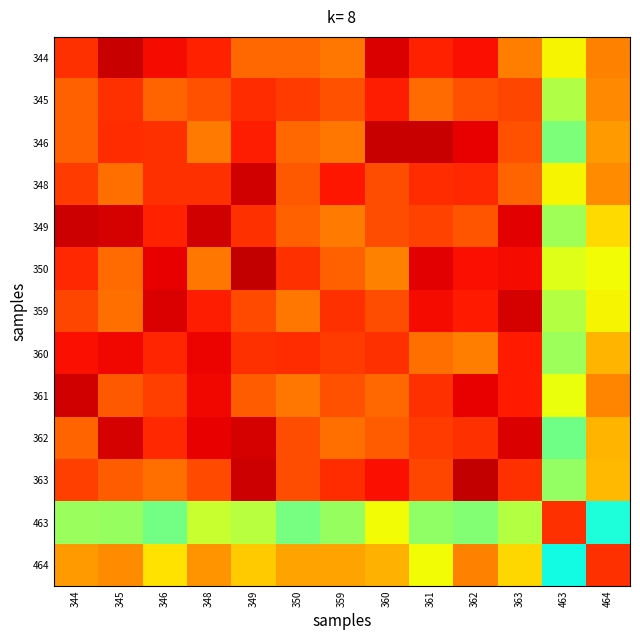

What is the smallest value displayed?

1.3